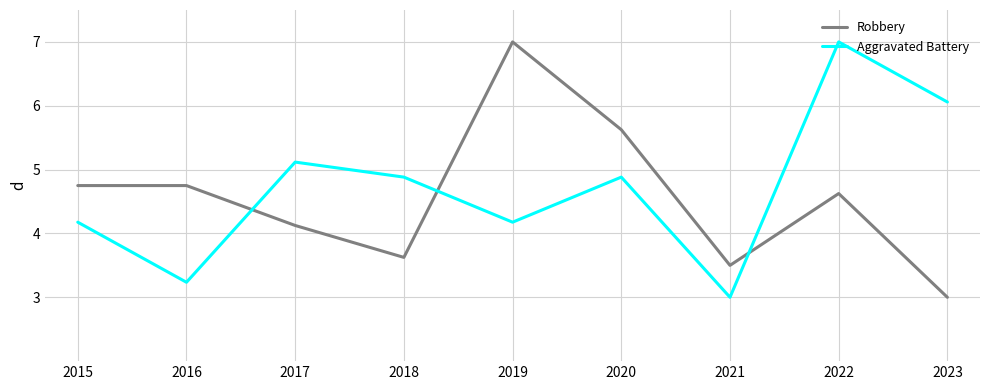

Reading left to right, list all the values displayed in this chart.

Robbery: 4.8	4.8	4.1	3.6	7.0	5.6	3.5	4.6	3.0
Aggravated Battery: 4.2	3.2	5.1	4.9	4.2	4.9	3.0	7.0	6.1